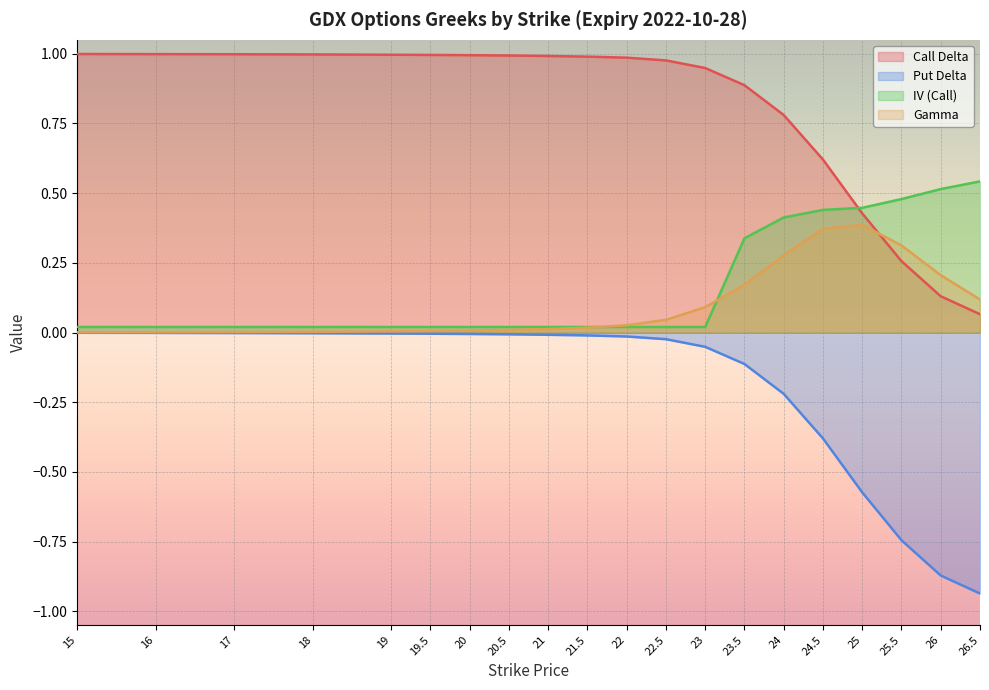

Reading left to right, transcribe all the data shown in this chart.

Call Delta: 1.0	1.0	1.0	1.0	1.0	1.0	1.0	1.0	1.0	1.0	1.0	1.0	0.9	0.9	0.8	0.6	0.4	0.3	0.1	0.1
Put Delta: -0.0	-0.0	-0.0	-0.0	-0.0	-0.0	-0.0	-0.0	-0.0	-0.0	-0.0	-0.0	-0.1	-0.1	-0.2	-0.4	-0.6	-0.7	-0.9	-0.9
IV (Call): 0.0	0.0	0.0	0.0	0.0	0.0	0.0	0.0	0.0	0.0	0.0	0.0	0.0	0.3	0.4	0.4	0.4	0.5	0.5	0.5
Gamma: 0.0	0.0	0.0	0.0	0.0	0.0	0.0	0.0	0.0	0.0	0.0	0.0	0.1	0.2	0.3	0.4	0.4	0.3	0.2	0.1